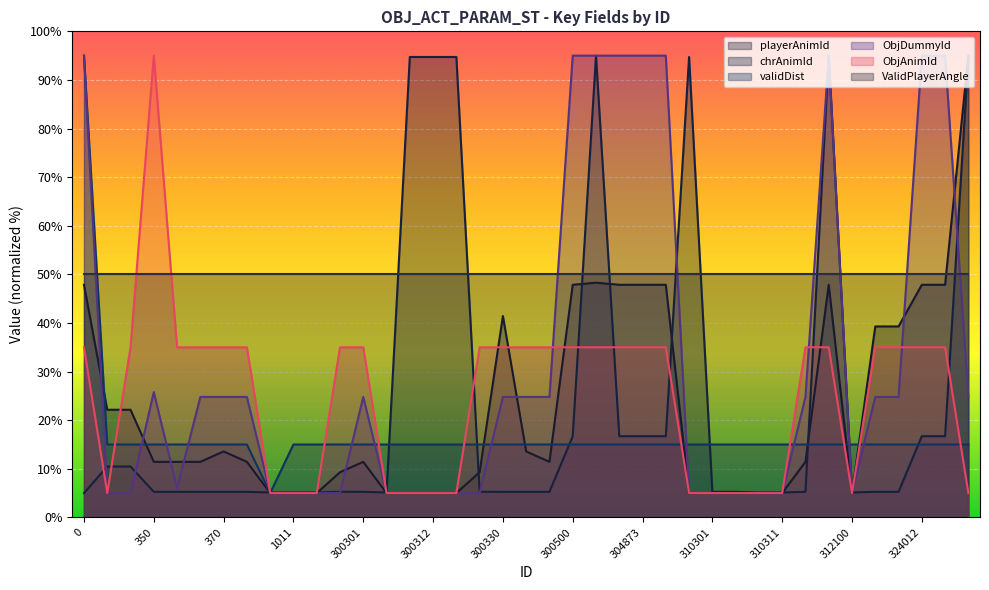

True or false: ObjAnimId has more than 1 points higher than both neighbors.

False